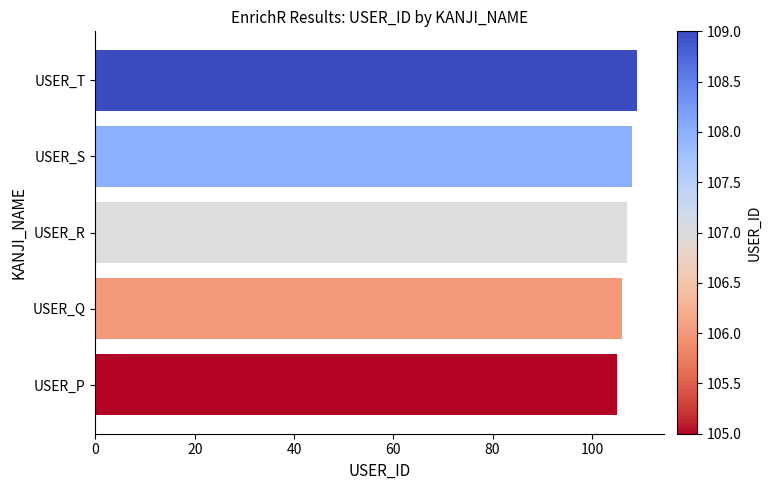

Is it true that the value at USER_P is 70?

False